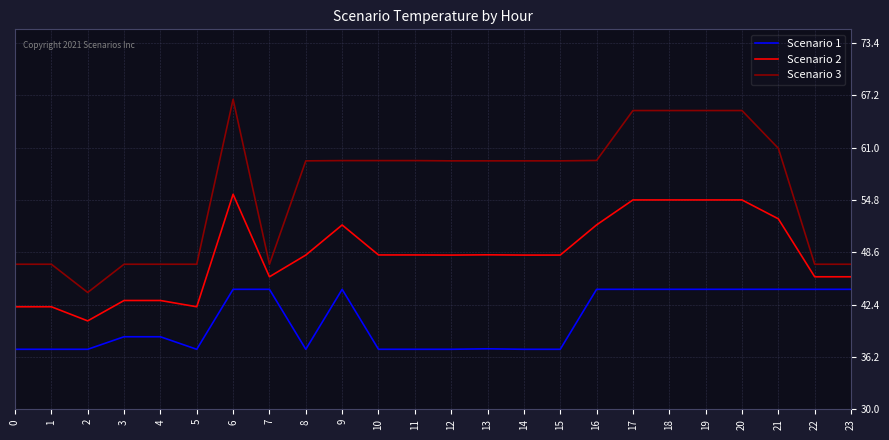

True or false: Scenario 3 and Scenario 1 cross at least once.

False